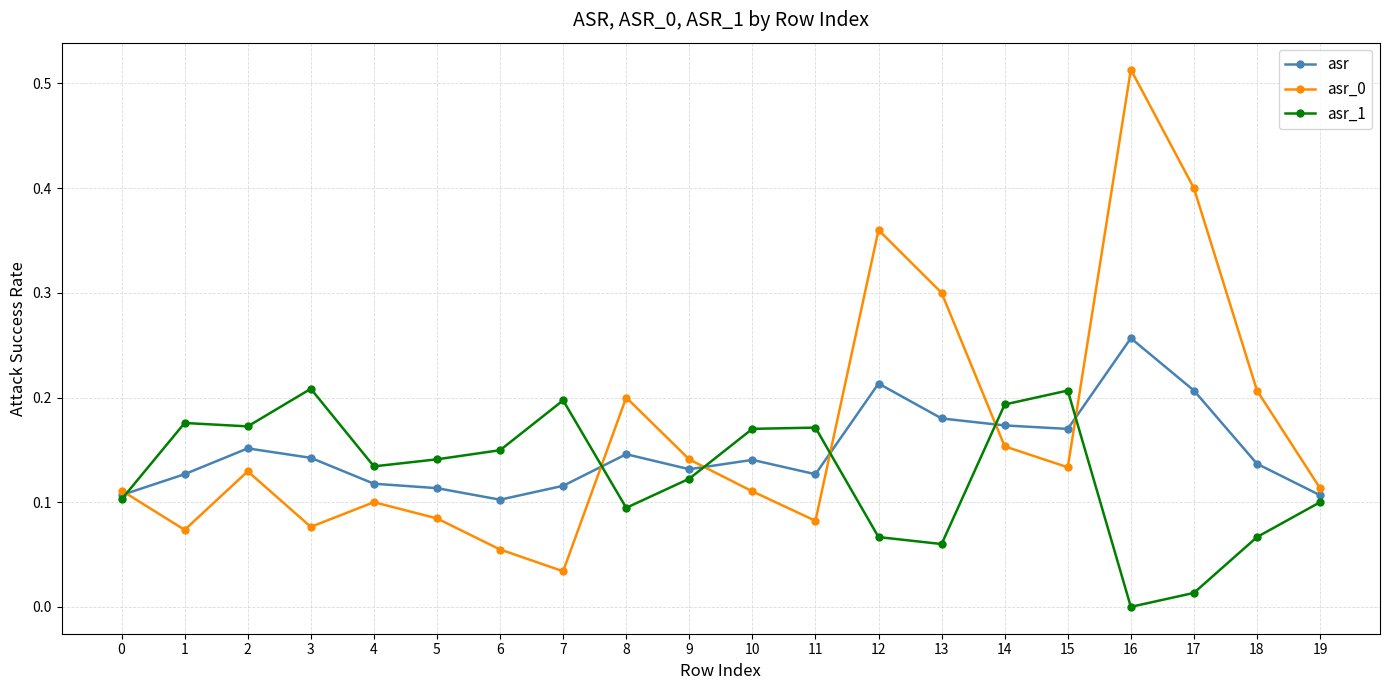

How many lines are shown in the chart?

3